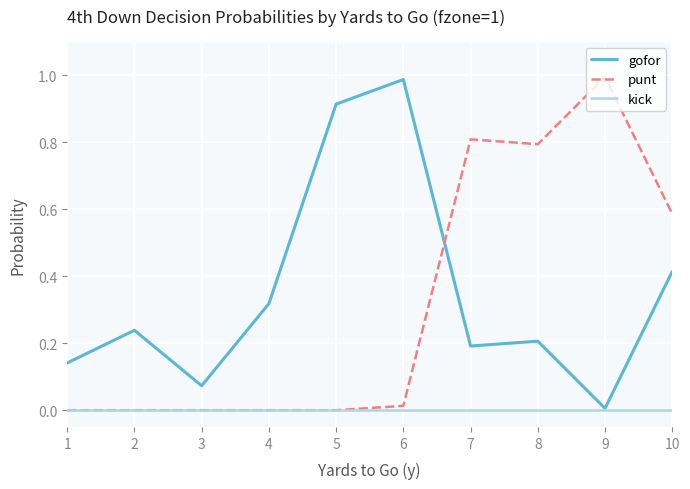

Where do gofor and punt first cross each other?

6 and 7